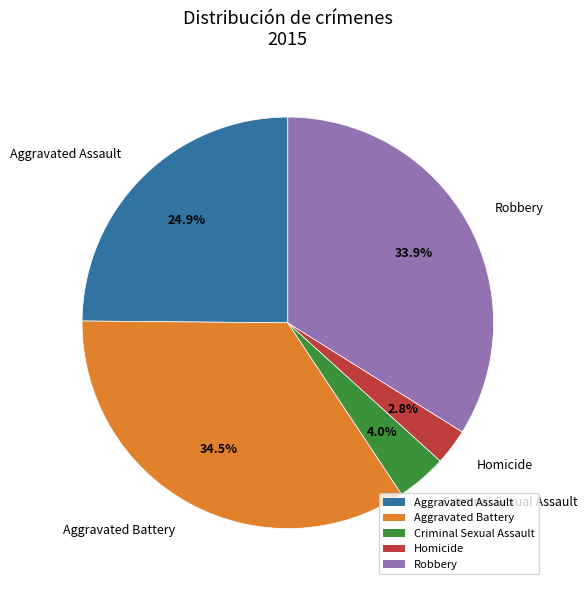

What percentage do Homicide and Aggravated Battery together represent?

37.3%